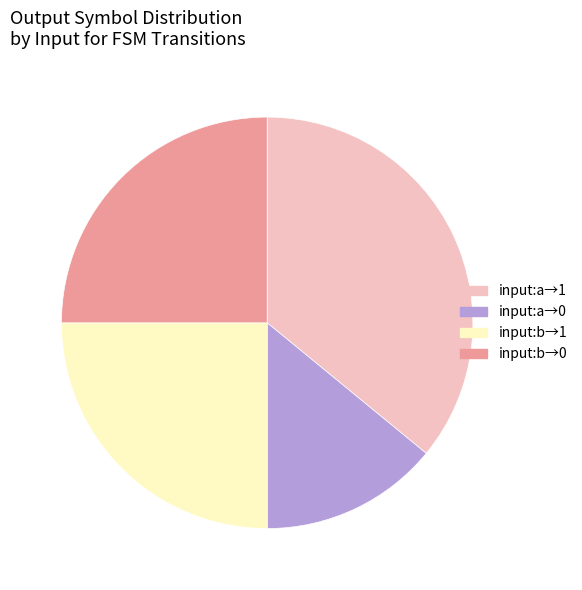

Is there a majority slice in this chart?

No